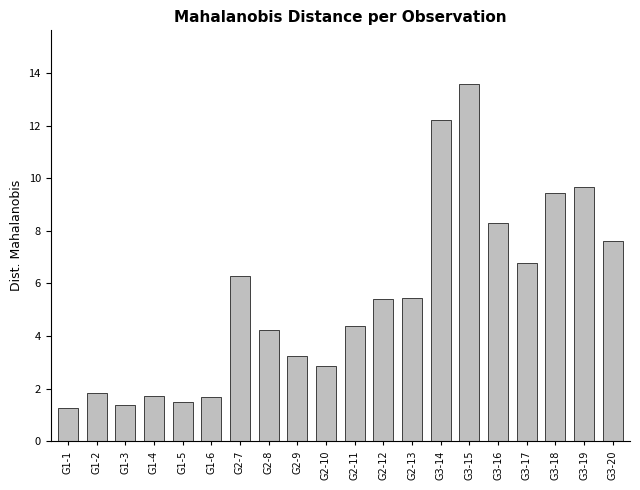

What is the ratio of the value at G3-20 to the value at G1-5?

5.1